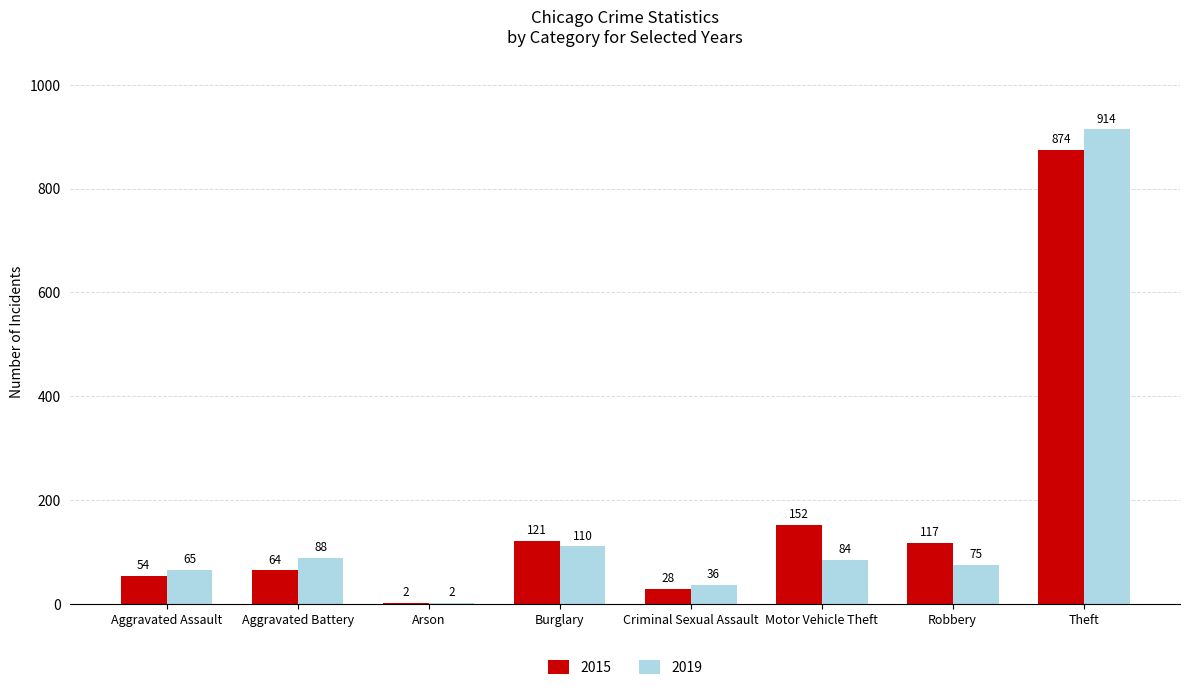

Between Arson and Criminal Sexual Assault, which series saw the biggest shift?

2019